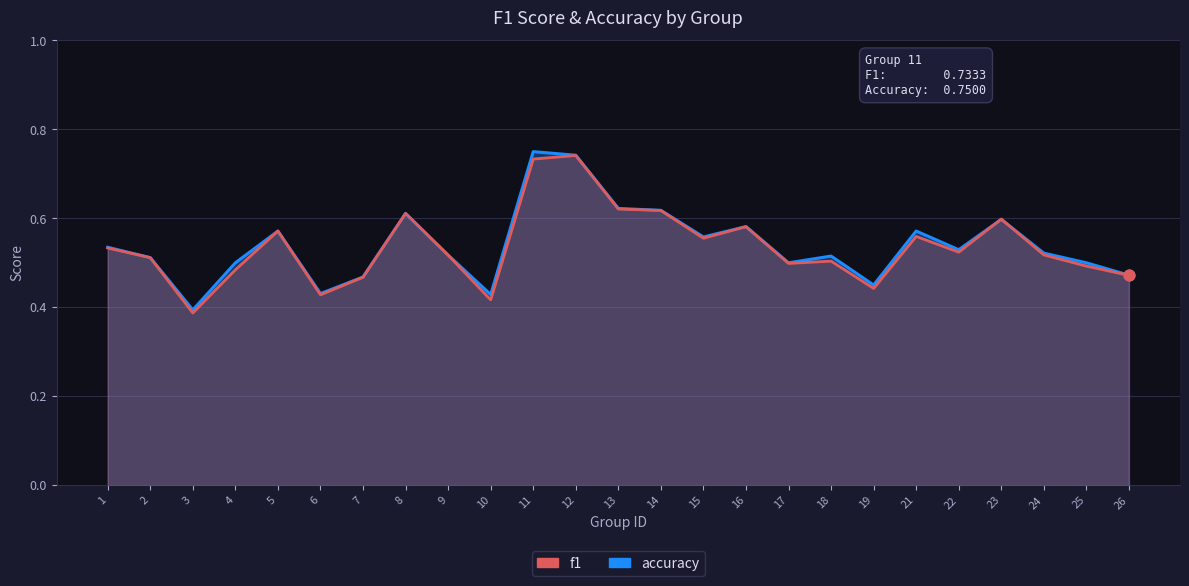

Is the value of f1 at 23 greater than the value of accuracy at 26?

Yes